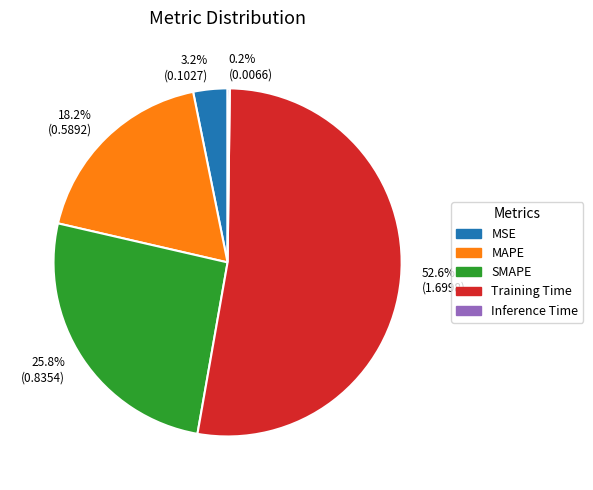

Do MSE and Training Time together represent more than half of the pie?

Yes